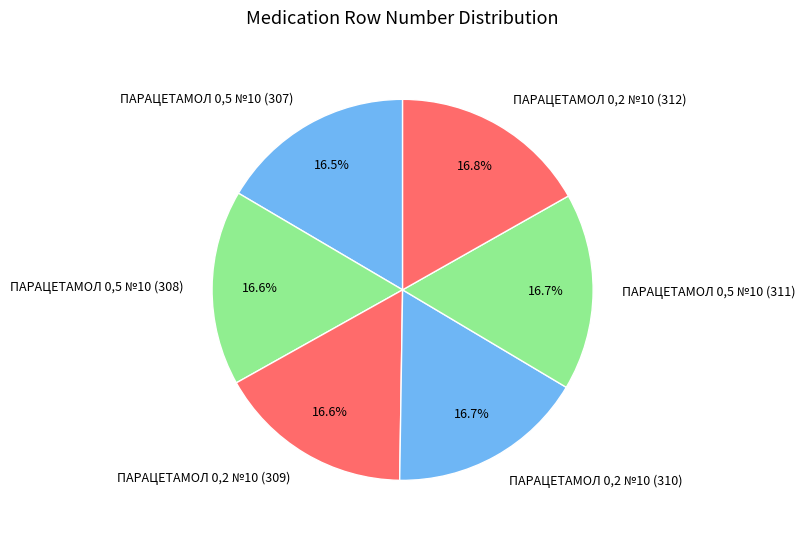

Is it true that ПАРАЦЕТАМОЛ 0,5 №10 (311) is 3% of the pie?

False